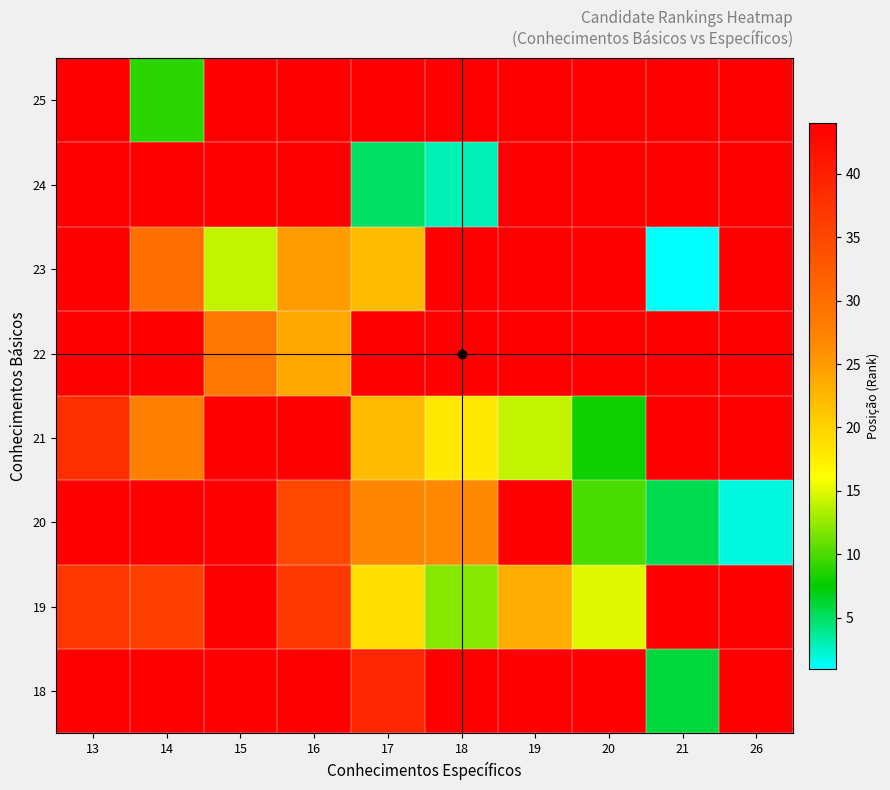

At how many categories does at least one series exceed 13?

10